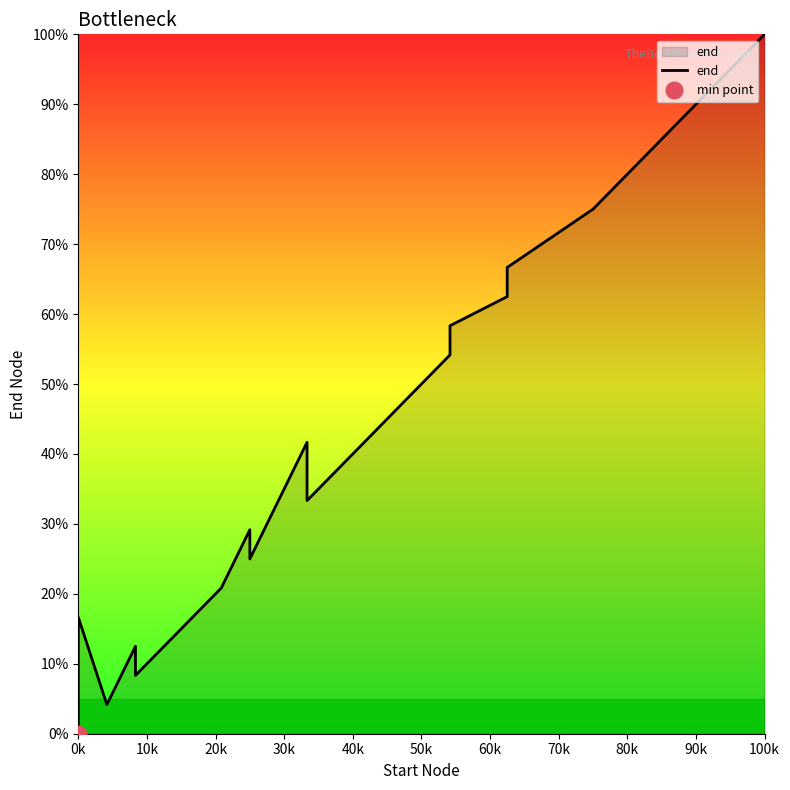

The value at 100k is 40.4. True or false?

False